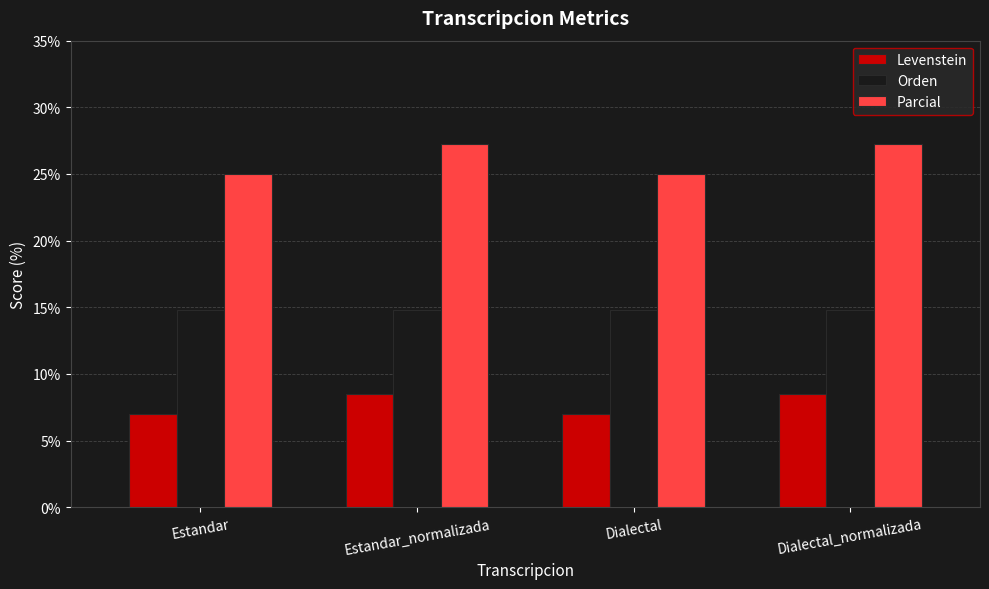

The Orden series shows 14.8 at Estandar. True or false?

True